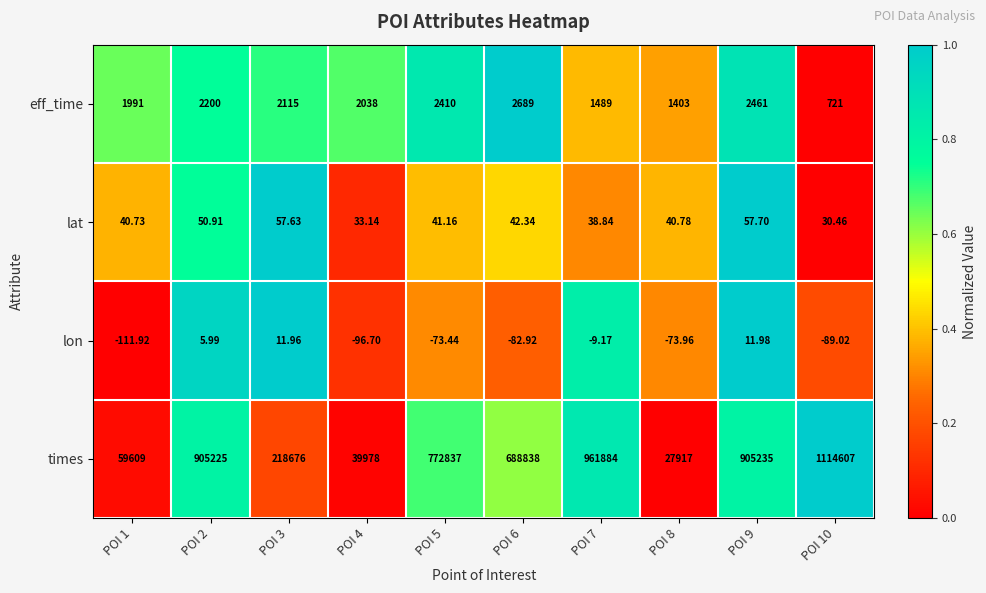

Which series has the widest spread of values?

times